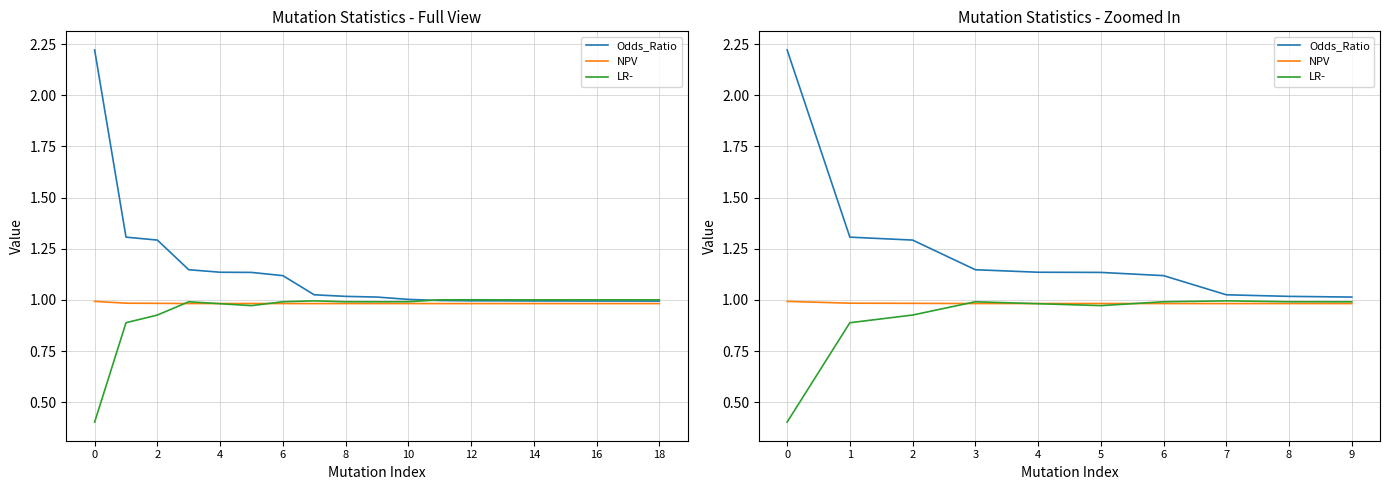

Which series has the largest range (max minus min)?

Odds_Ratio